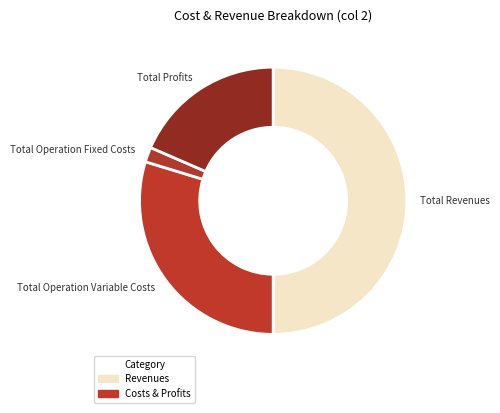

Does Total Profits represent more than half of the total?

No